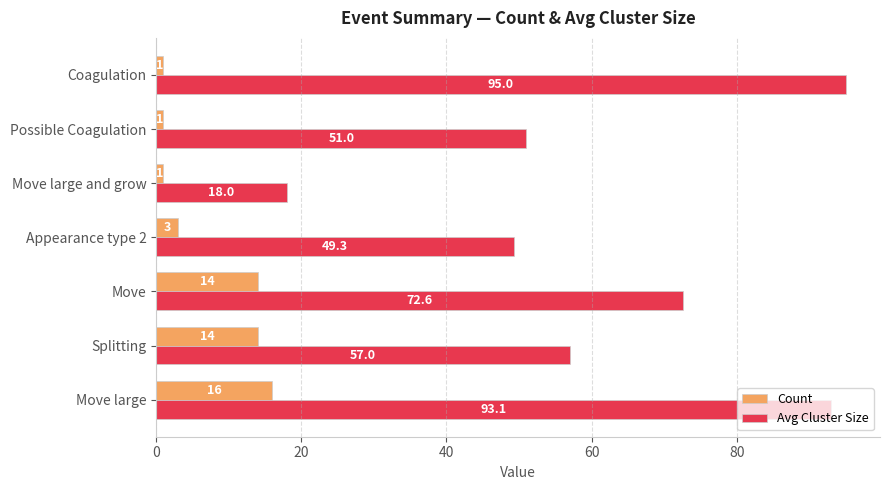

What are all the series names shown in the legend?

Count, Avg Cluster Size